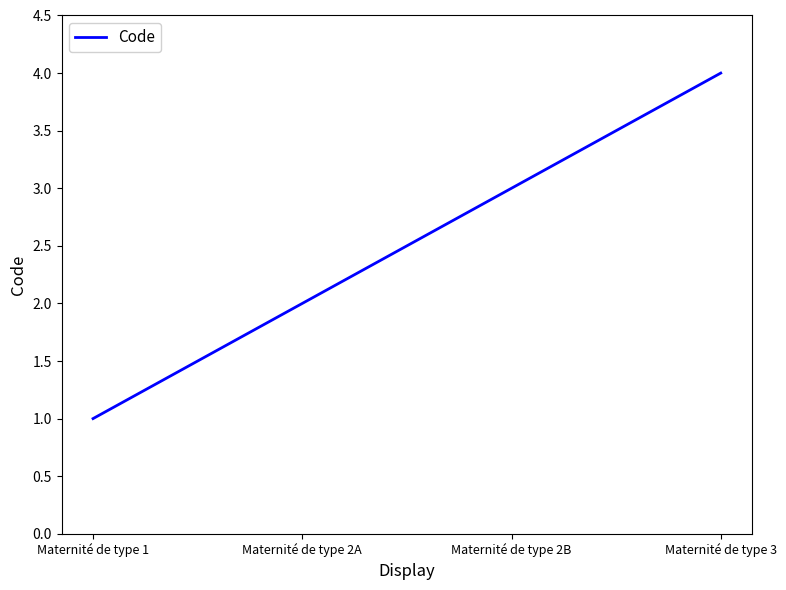

How many lines are shown in the chart?

1